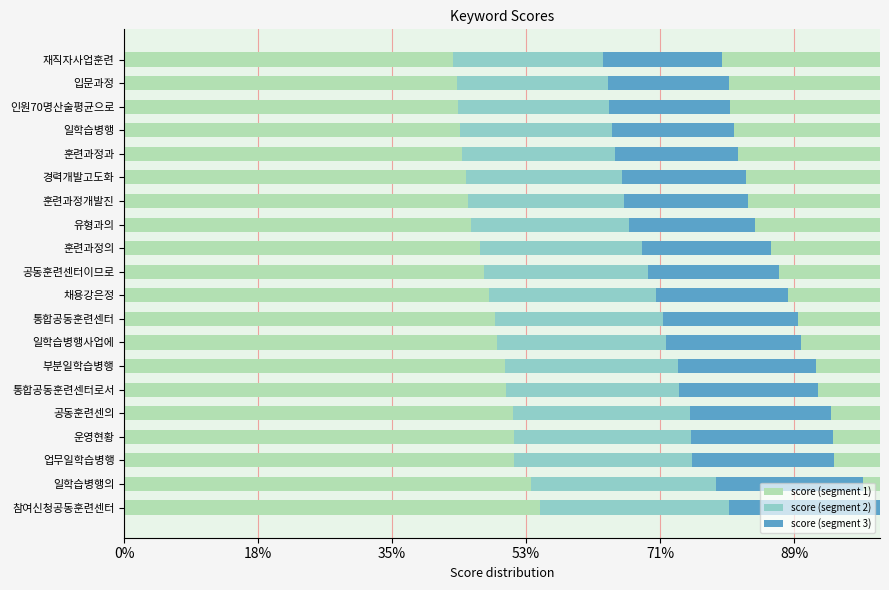

What is the difference between the maximum and minimum values in the score (segment 1) series?

0.1